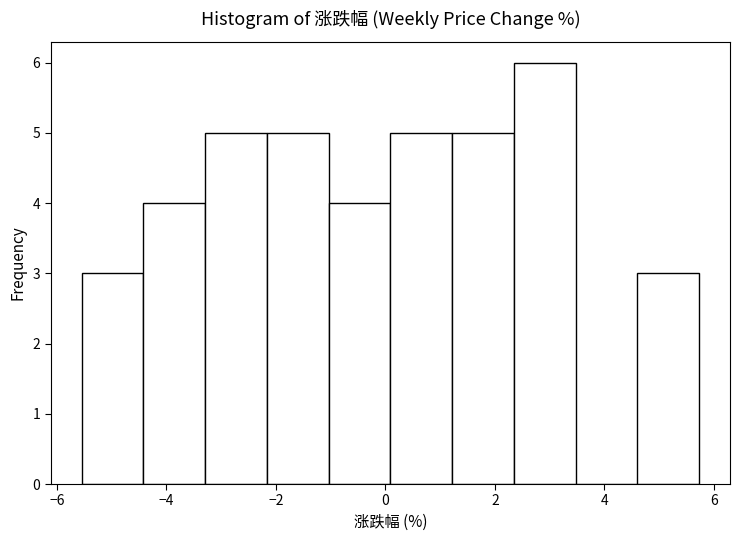

Over which range of the x-axis is the bar tallest?

2.4 to 3.4